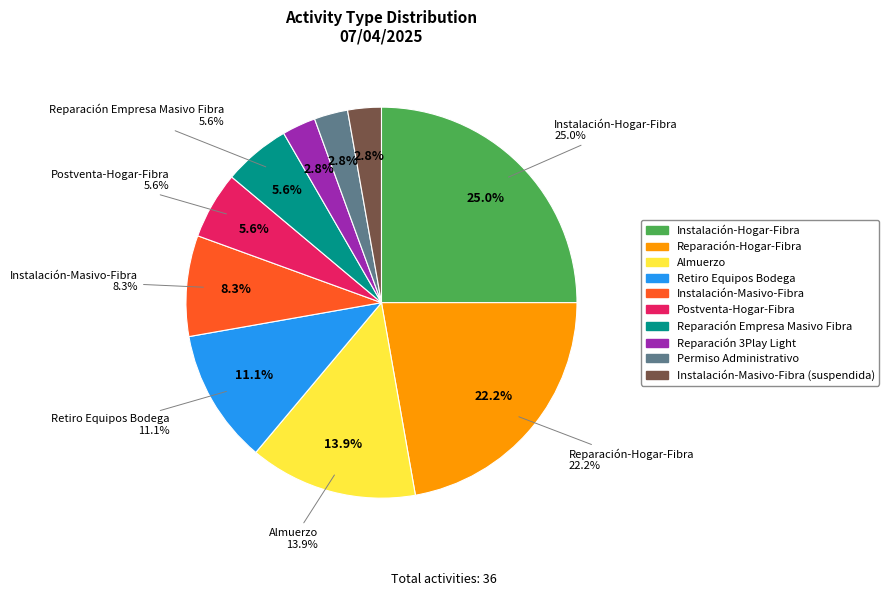

To the nearest percent, what is the difference between the largest and smallest slice percentages?

22%